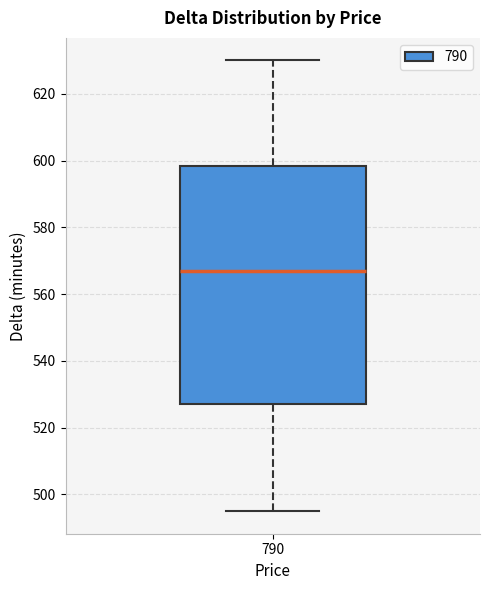

Read this box plot against the y-axis: the position of the median line, the range covered by the box, and the ends of both whiskers. The values are not printed on the chart, so give them approximately, as read against the axis.

median 568, box 528 to 598, whiskers 496 to 630